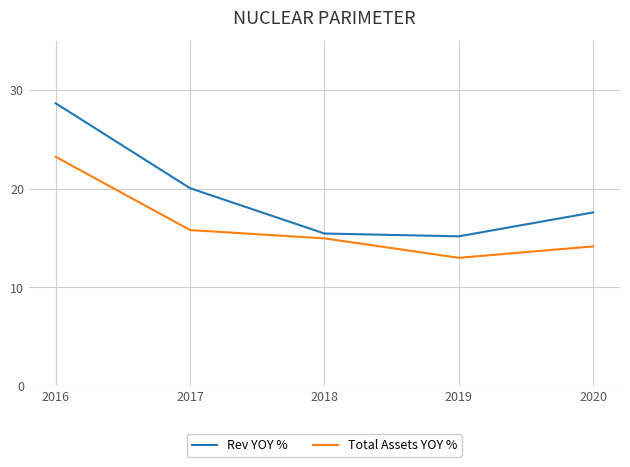

Does the chart have visible grid lines?

Yes